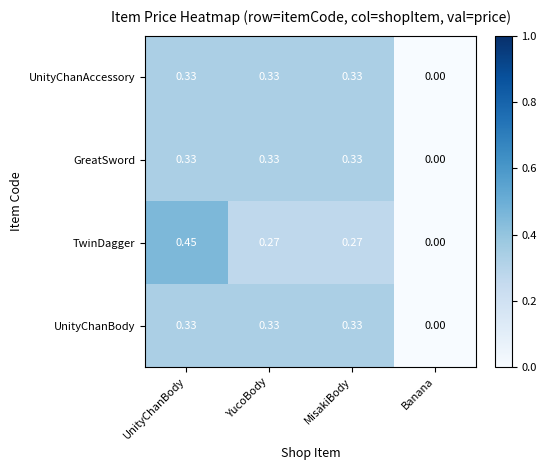

How many data points does each series have?

4